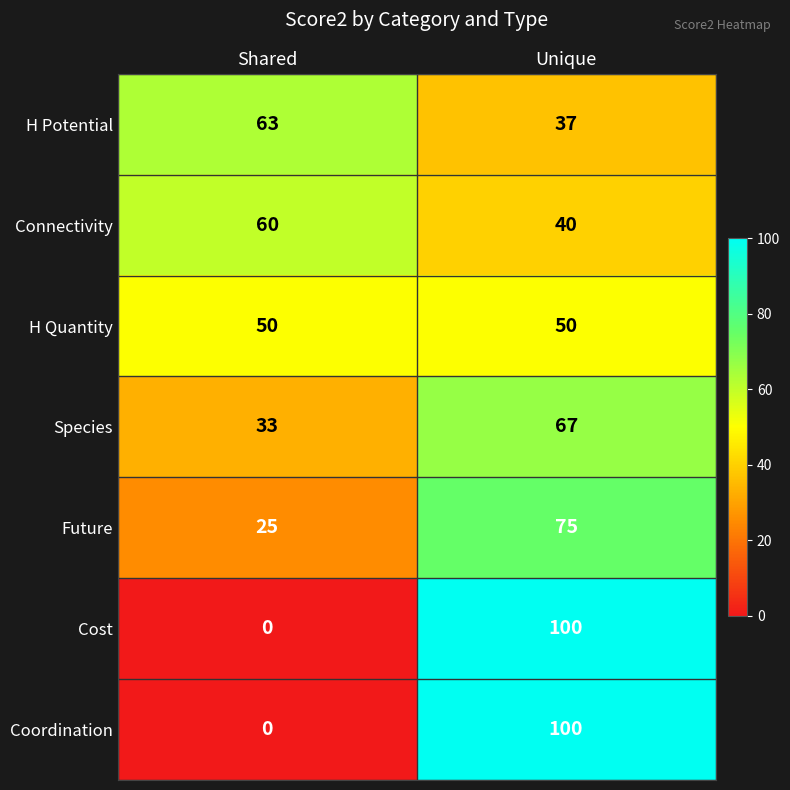

Reading left to right, list all the values displayed in this chart.

H Potential: Shared=63	Unique=37
Connectivity: Shared=60	Unique=40
H Quantity: Shared=50	Unique=50
Species: Shared=33	Unique=67
Future: Shared=25	Unique=75
Cost: Shared=0	Unique=100
Coordination: Shared=0	Unique=100